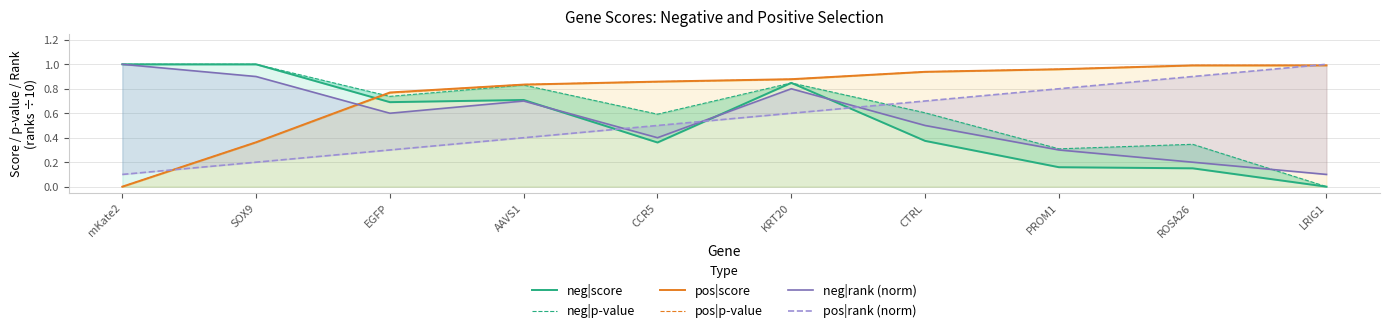

The value of pos|p-value at CTRL is 1.5. True or false?

False